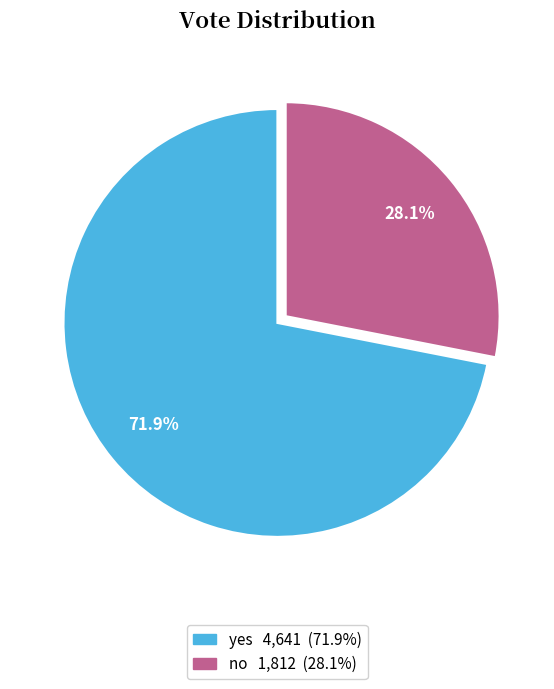

Rank the categories by value from lowest to highest.

no, yes